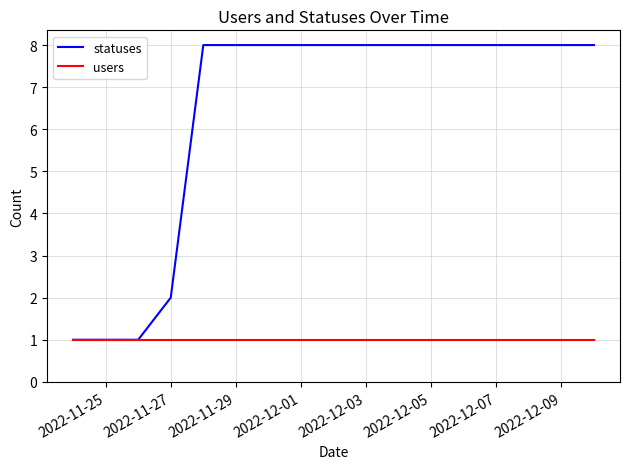

Does the chart have visible grid lines?

Yes